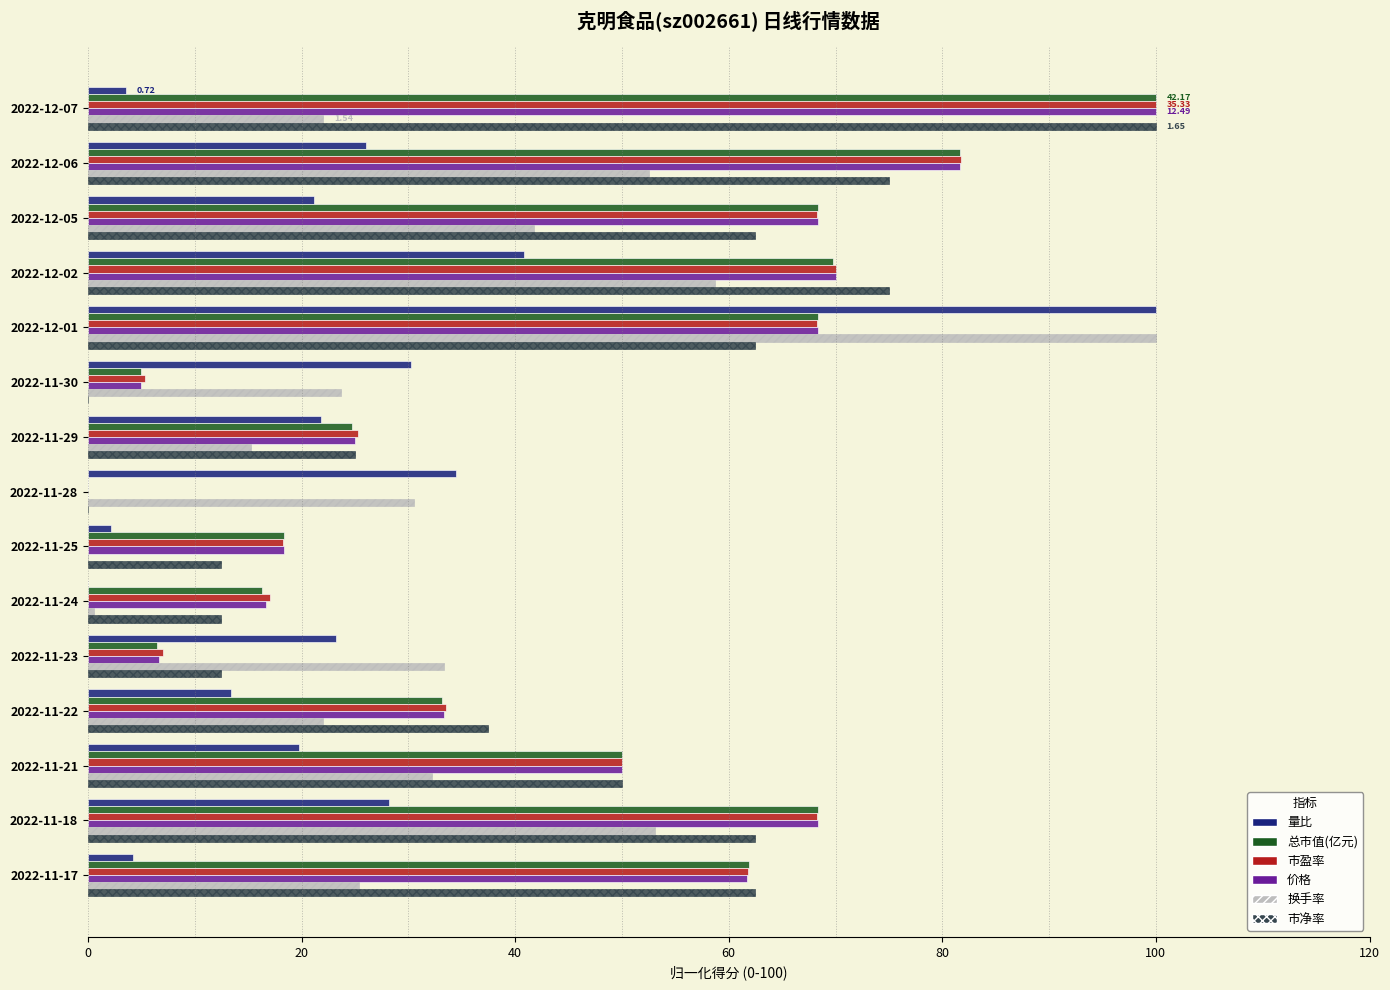

What is the total value across all series at 2022-12-01?

467.4